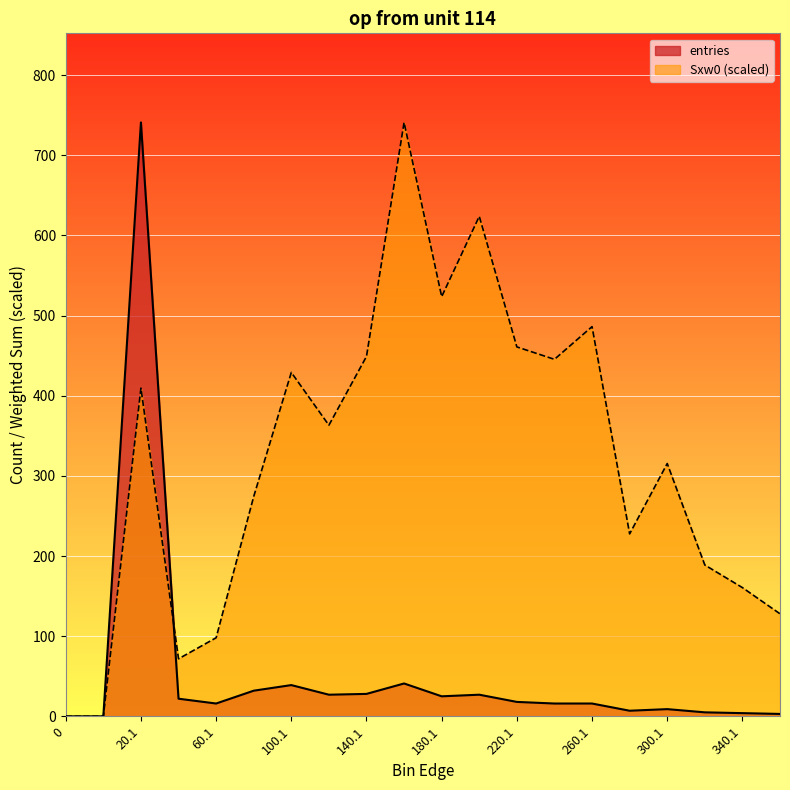

How many data points are above 363?

10